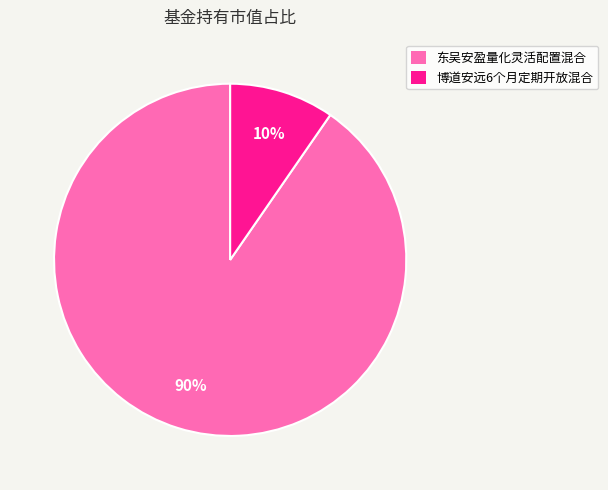

To the nearest percent, what portion does 东吴安盈量化灵活配置混合 represent?

90%